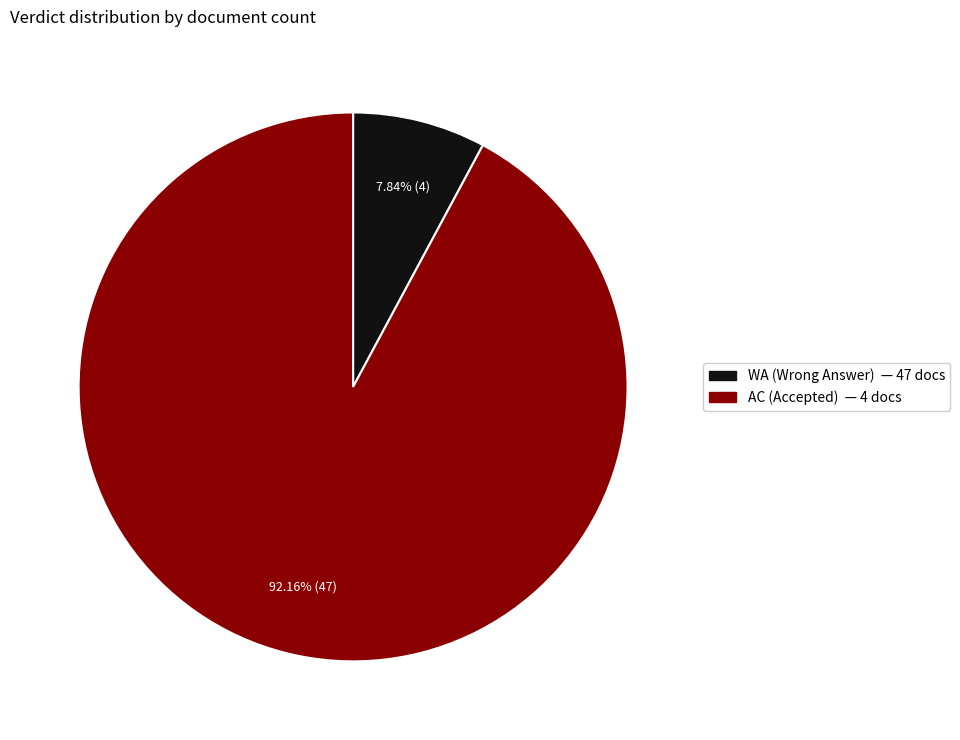

Rank the categories by value from lowest to highest.

WA (Wrong Answer) — 47 docs, AC (Accepted) — 4 docs